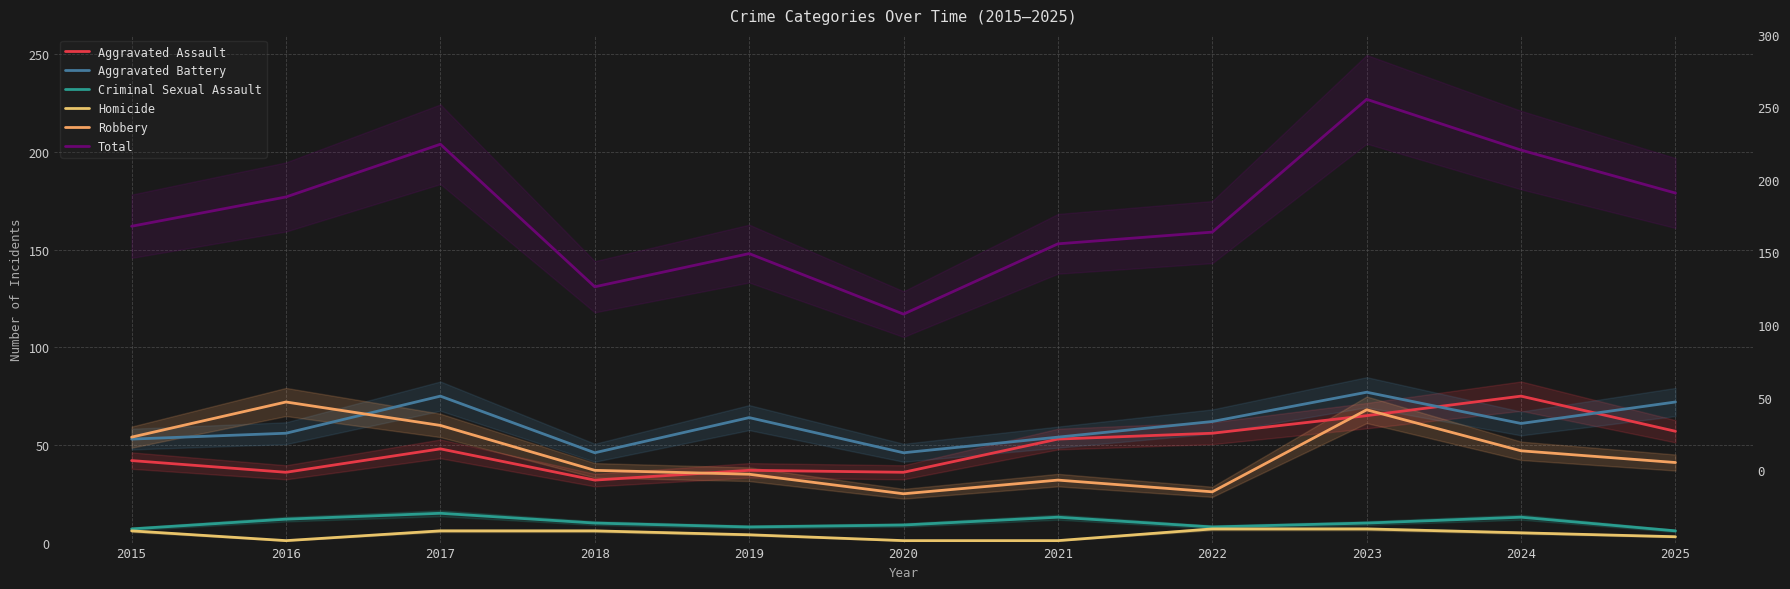

Is it true that Robbery equals 25 at 2020?

True